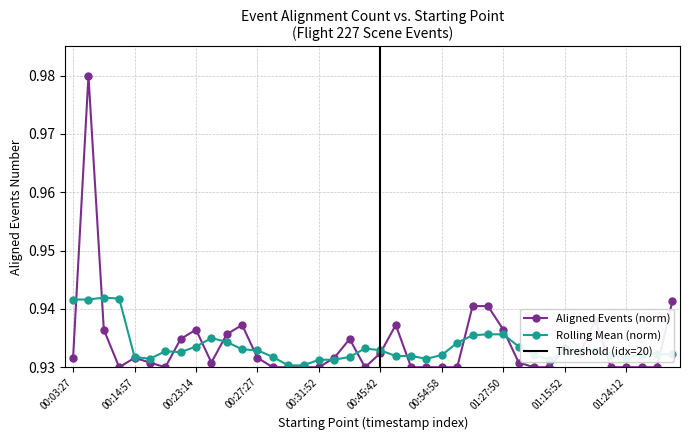

True or false: there are more than 1 points higher than both neighbors.

True